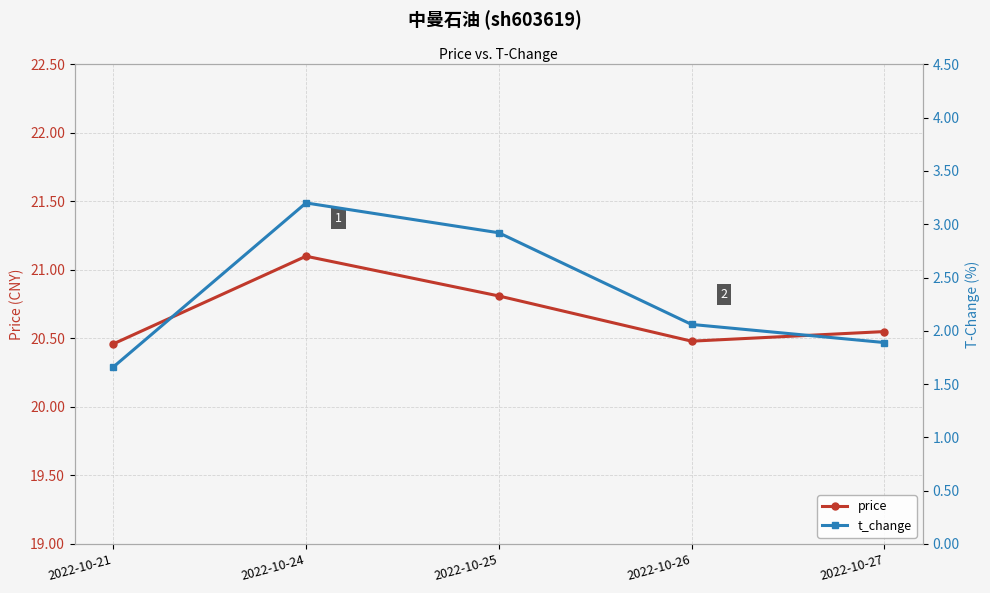

True or false: t_change and price intersect in this chart.

False